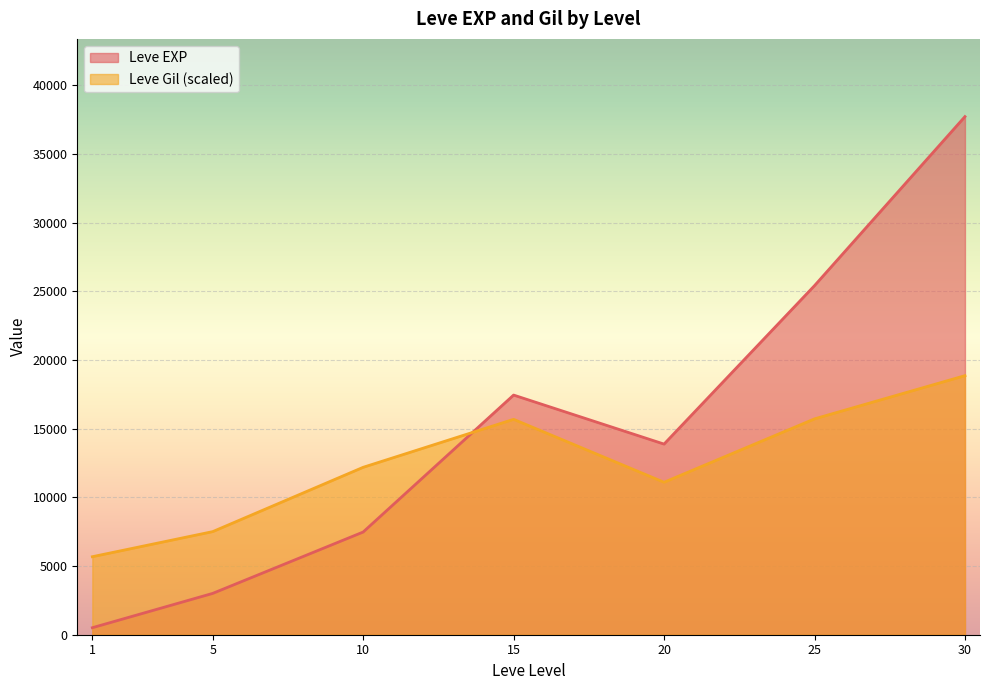

At how many categories does at least one series exceed 3501?

7